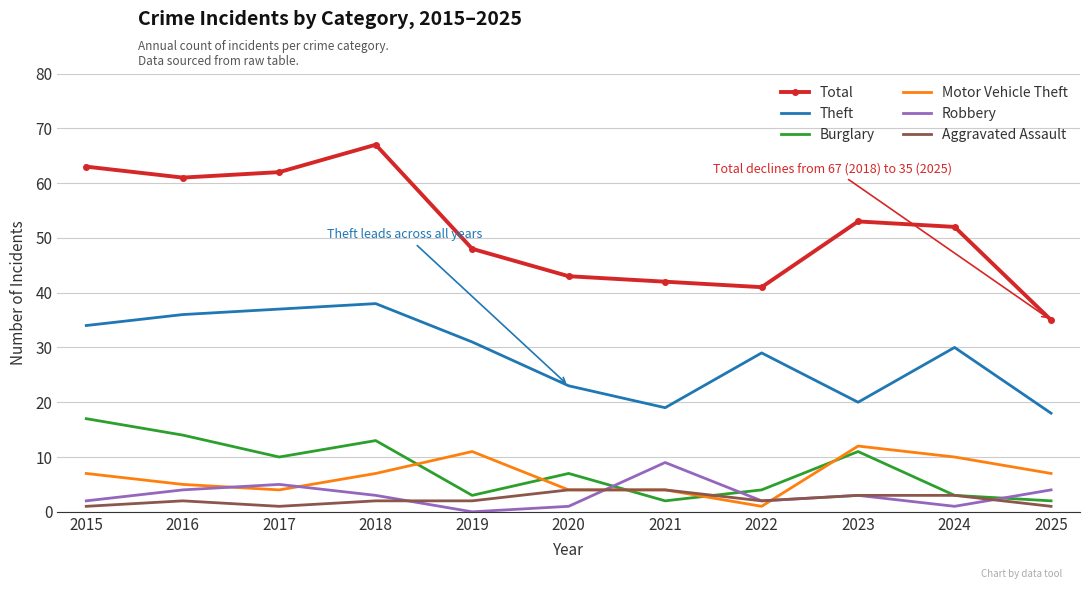

Is it true that Burglary equals 2 at 2025?

True